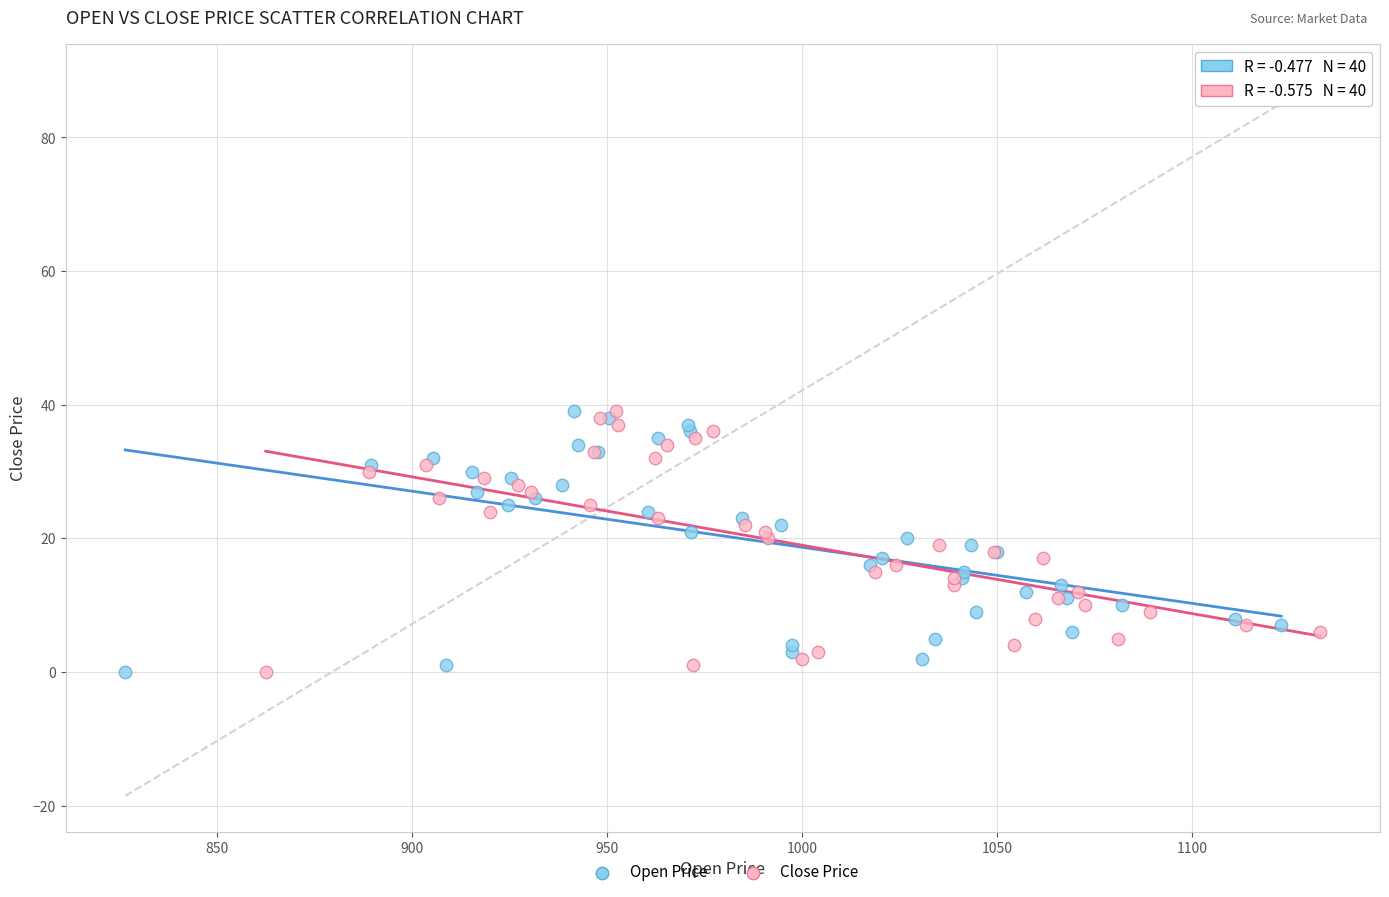

What are all the series names shown in the legend?

Open Price, Close Price